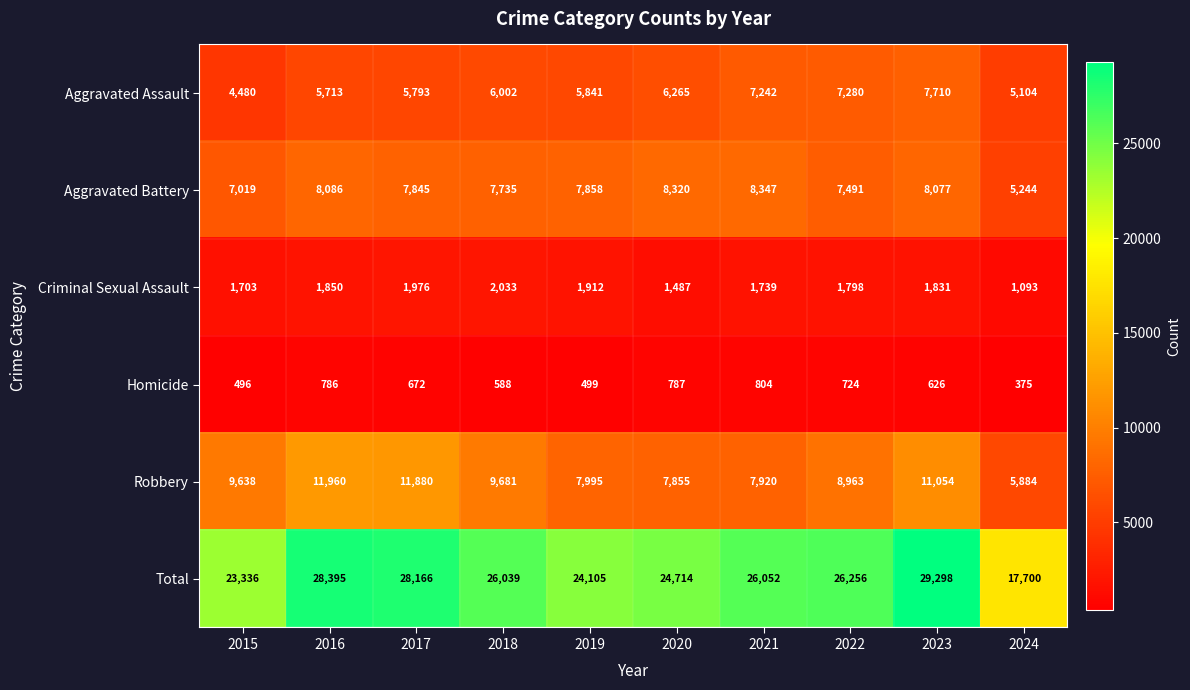

How many categories are shown in the chart?

10